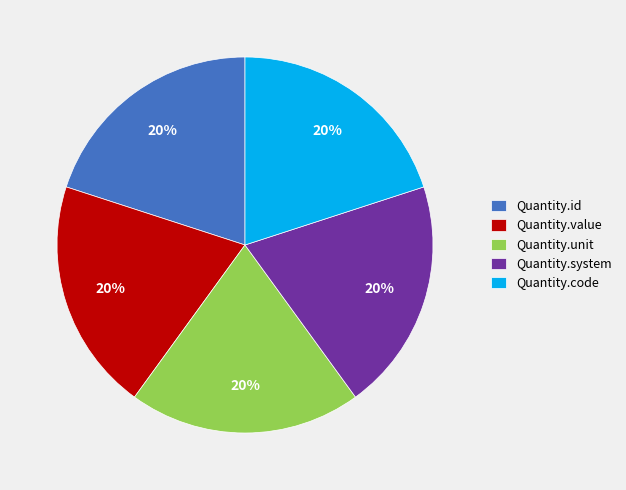

Is it true that Quantity.value is 56% of the pie?

False